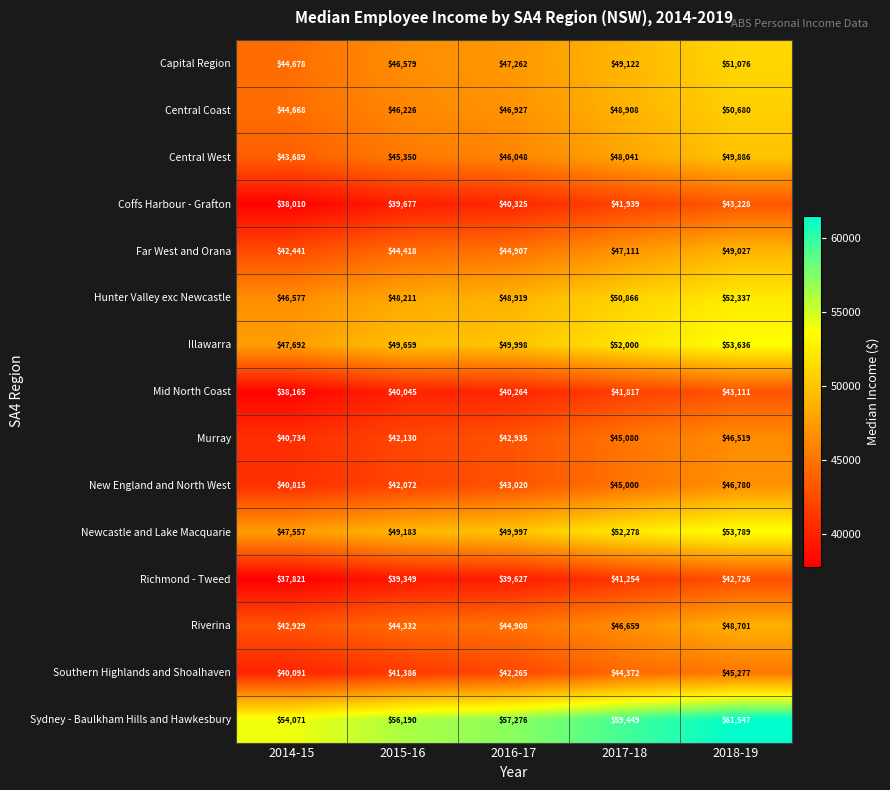

The value of Illawarra at 2014-15 is 47692. True or false?

True